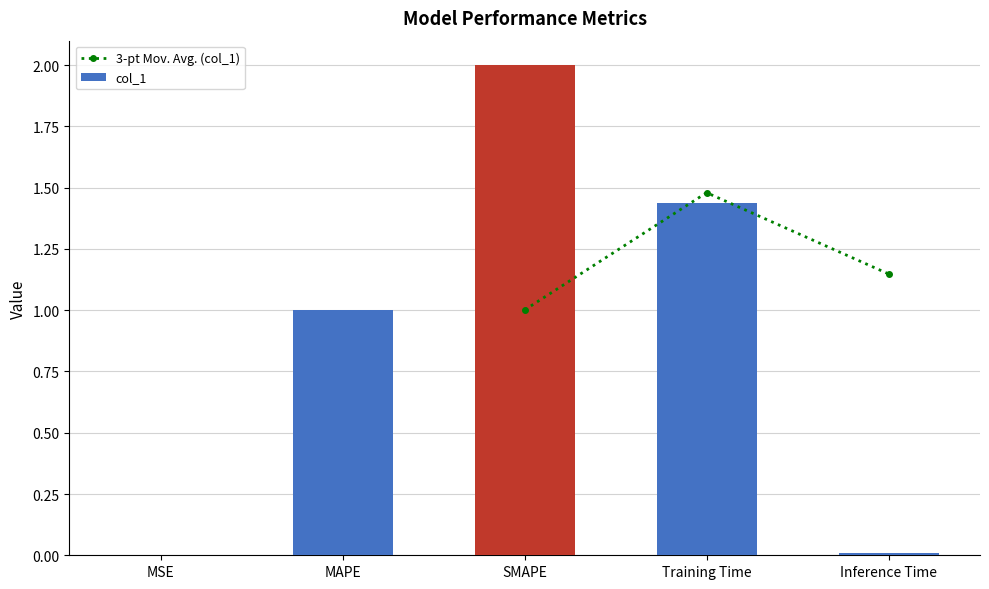

Rank the categories by value from highest to lowest.

SMAPE, Training Time, MAPE, Inference Time, MSE